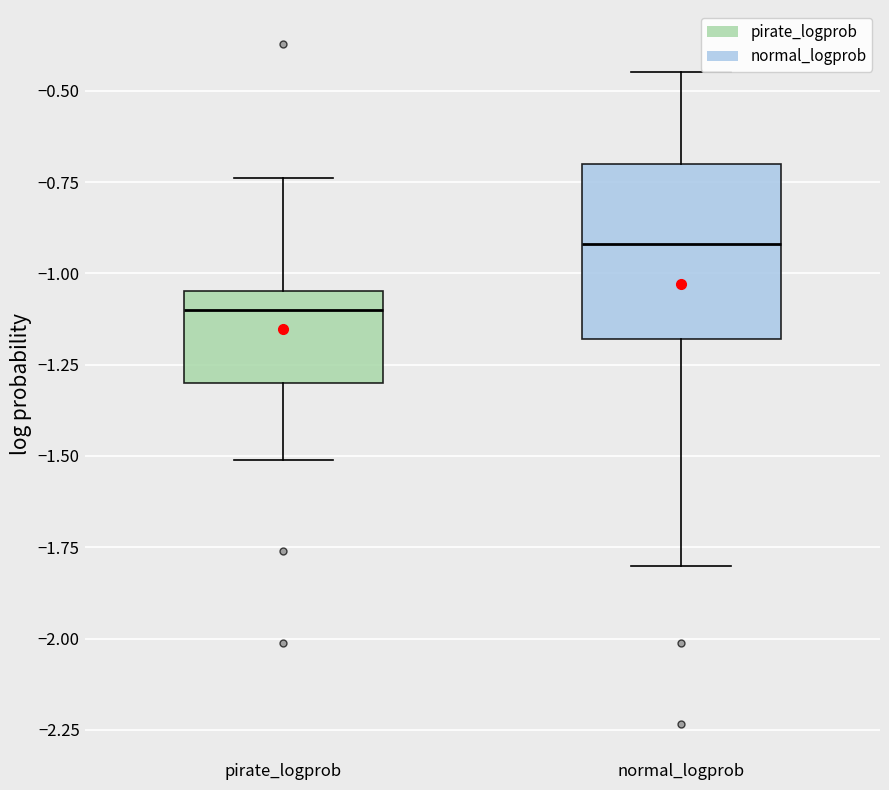

Where is the upper edge of the box for pirate_logprob on the y-axis? The values are not printed on the chart, so give them approximately, as read against the axis.

-1.05